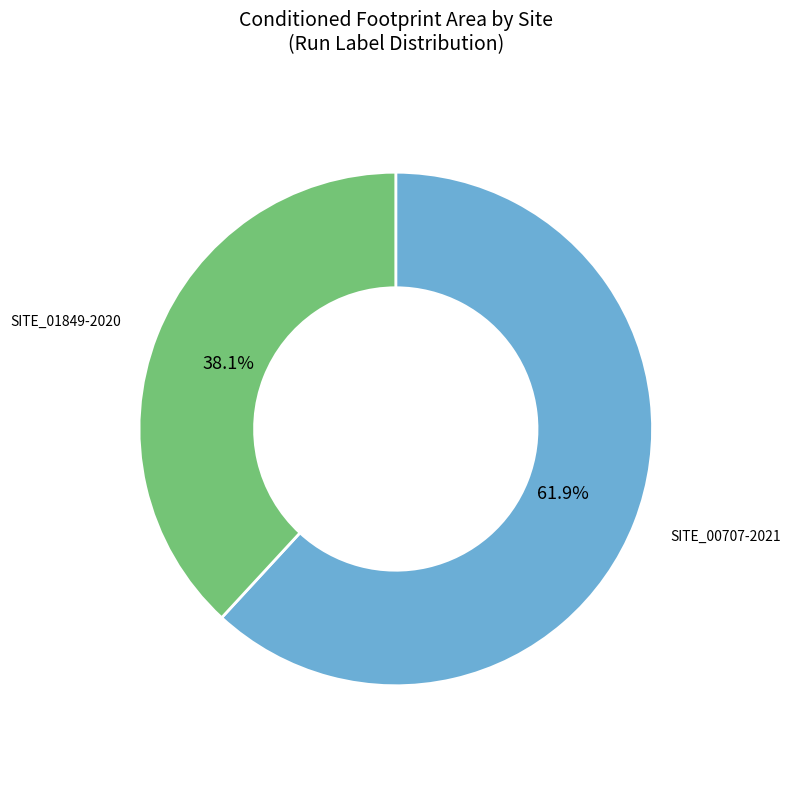

What is the ratio of the value at SITE_00707-2021 to the value at SITE_01849-2020?

1.6